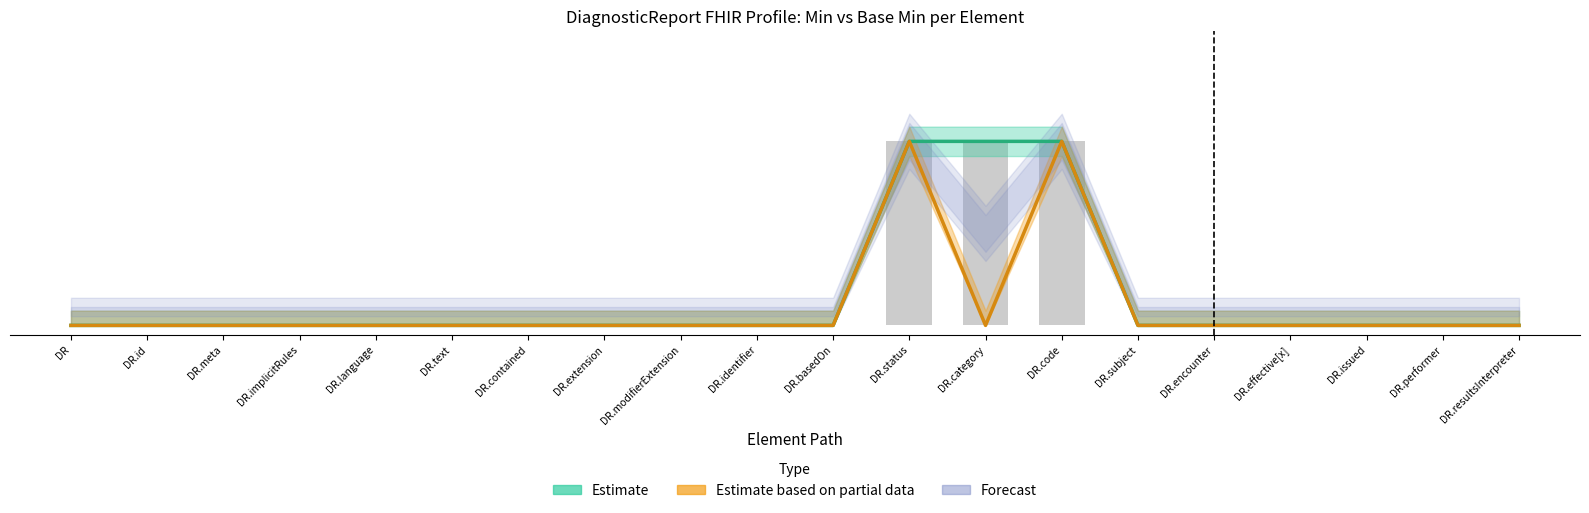

What is the label of the 7th bar from the left?

DR.contained